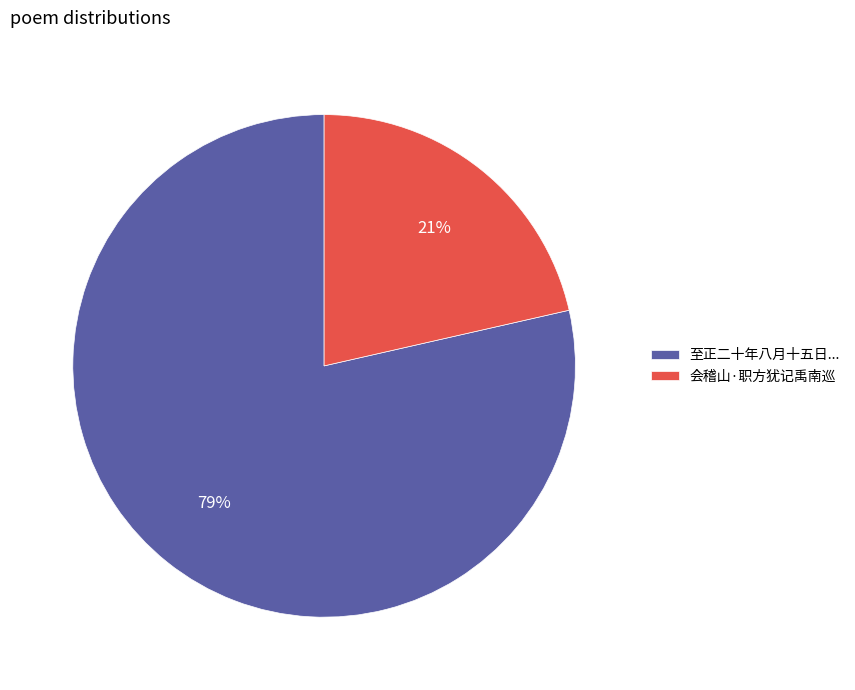

Does 会稽山·职方犹记禹南巡 represent more than half of the total?

No